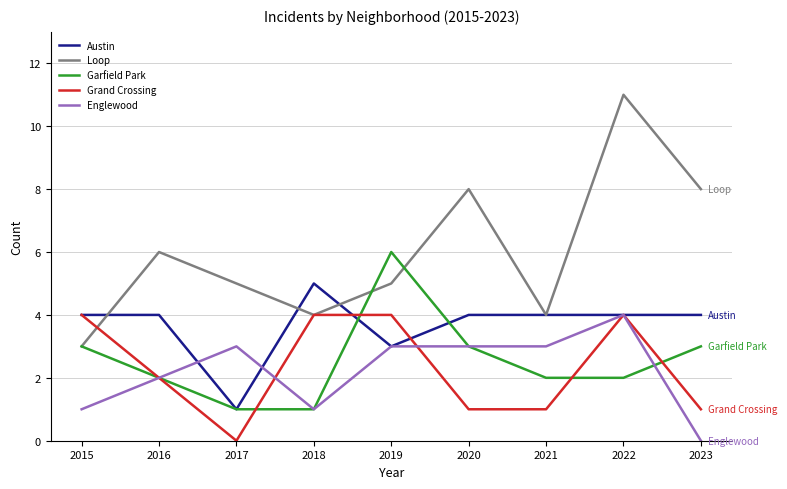

Reading right to left, what are all the values shown in this chart?

Austin: 4	4	4	4	3	5	1	4	4
Loop: 8	11	4	8	5	4	5	6	3
Garfield Park: 3	2	2	3	6	1	1	2	3
Grand Crossing: 1	4	1	1	4	4	0	2	4
Englewood: 0	4	3	3	3	1	3	2	1